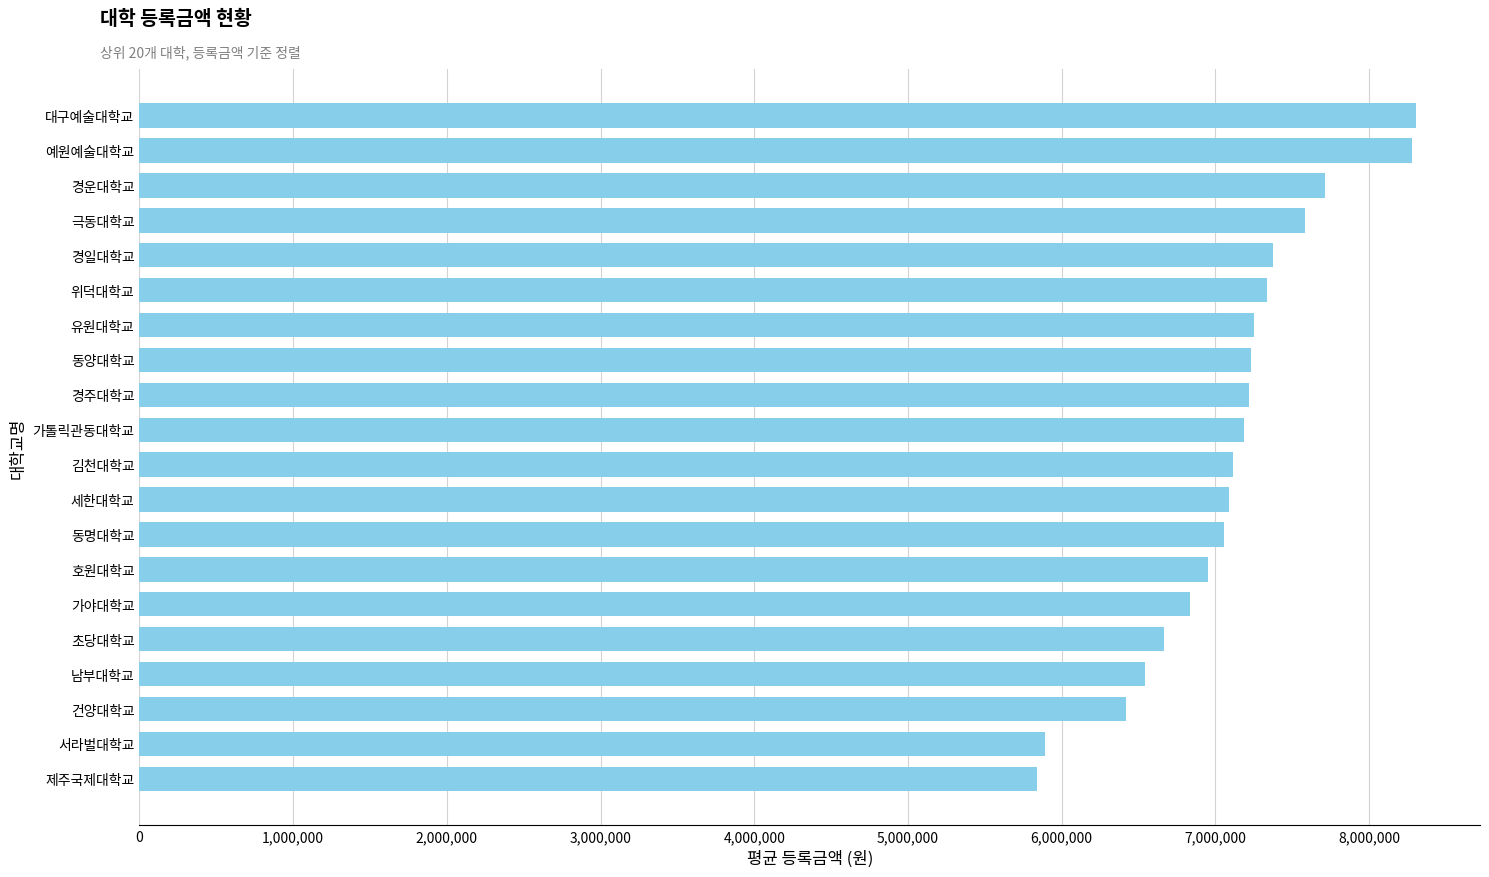

Are the bars horizontal?

Yes